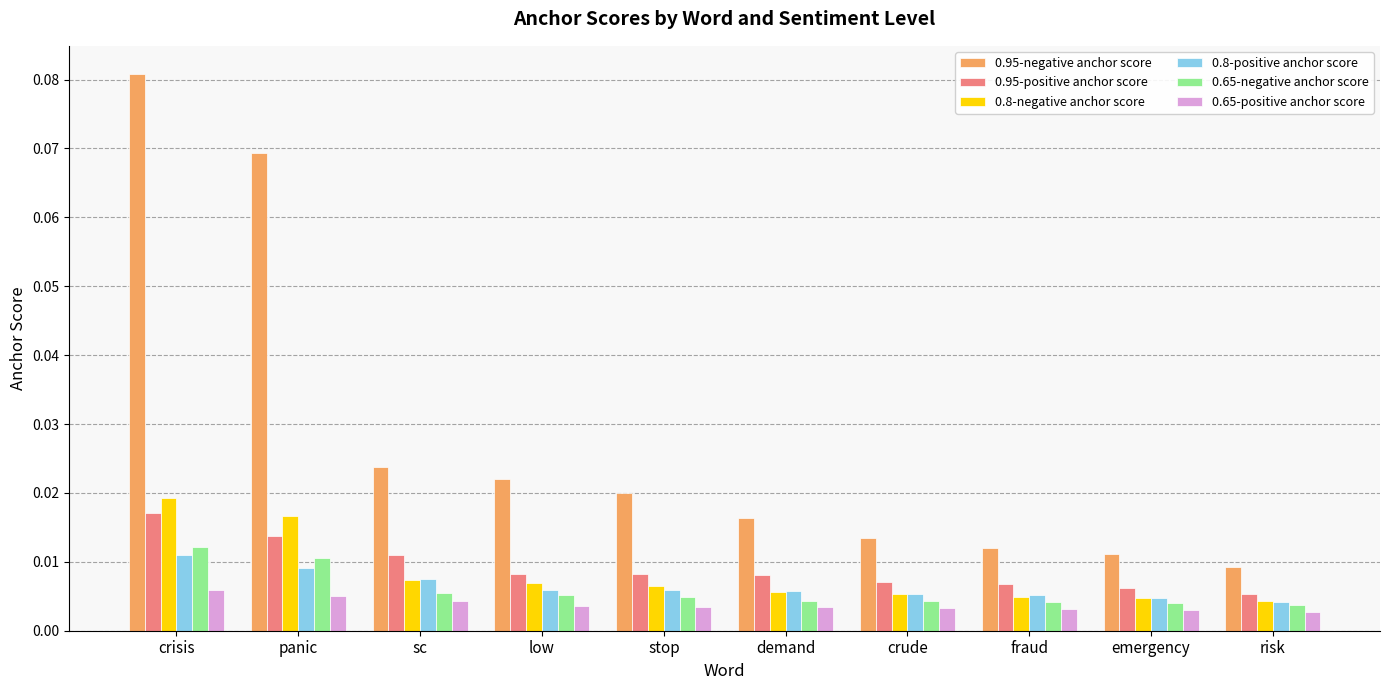

Which series has the largest range (max minus min)?

0.95-negative anchor score